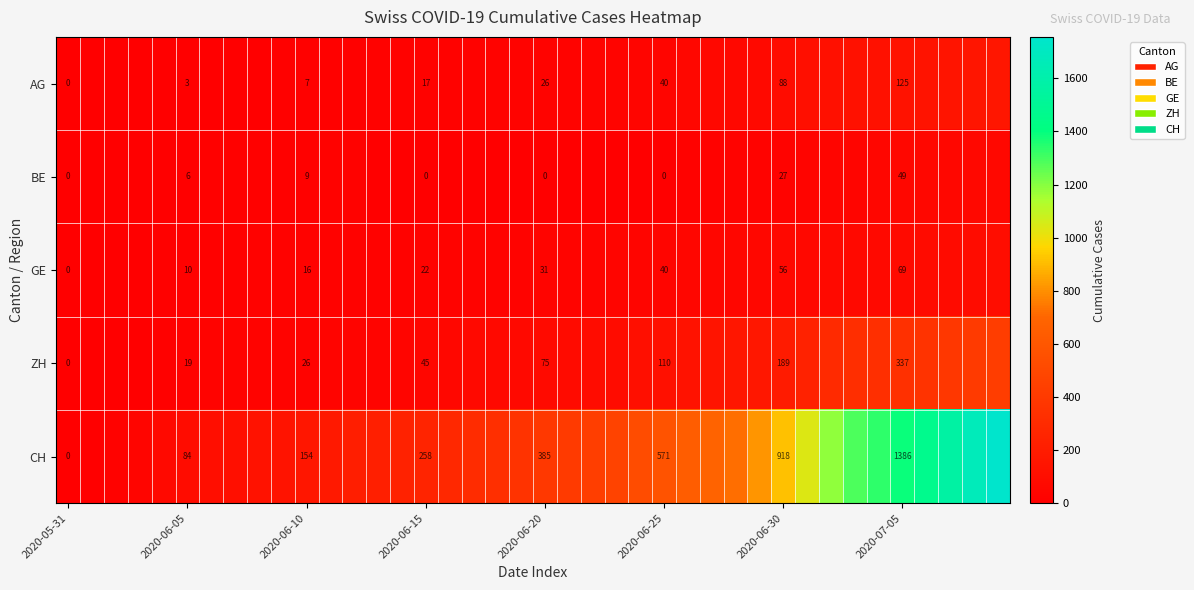

Between 2020-06-05 and 2020-06-20, which series saw the biggest shift?

CH